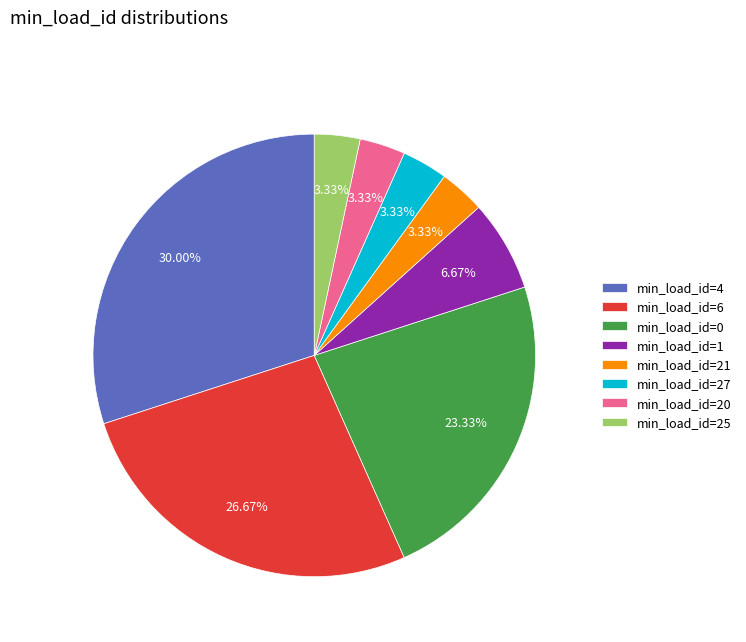

Is there any slice that represents more than half of the pie?

No